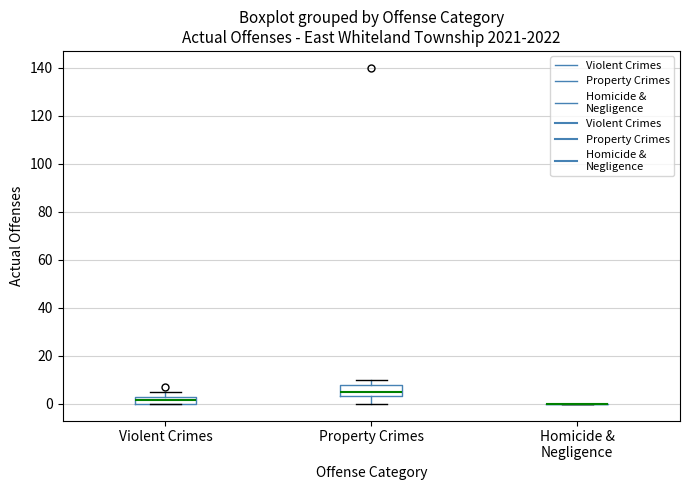

Where does the upper whisker of the box for Violent Crimes end on the y-axis? The values are not printed on the chart, so give them approximately, as read against the axis.

6